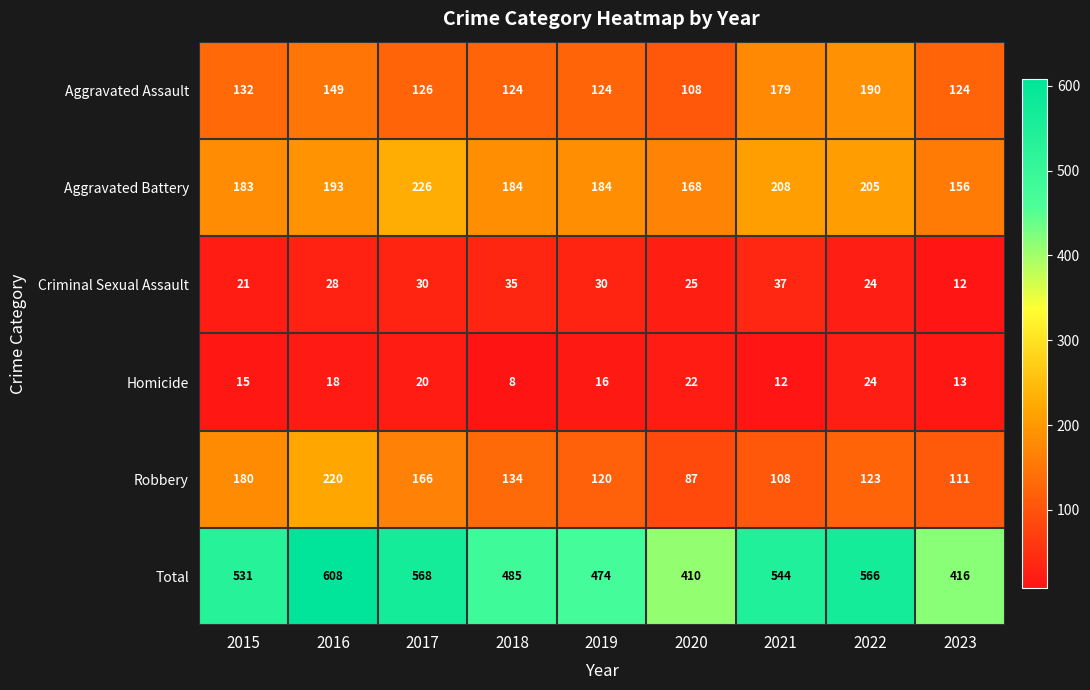

The Aggravated Assault series shows 191 at 2018. True or false?

False